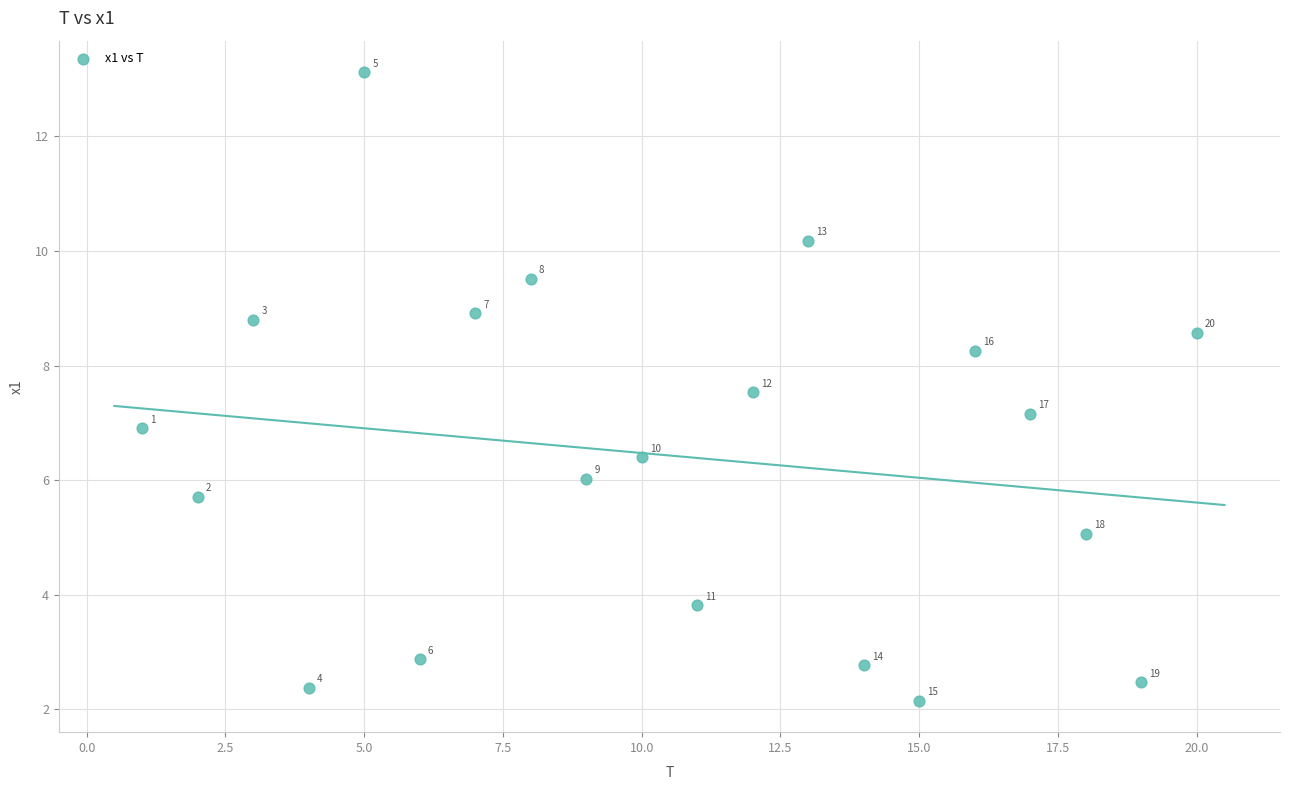

What is the range of Y values (max minus min)?

11.0